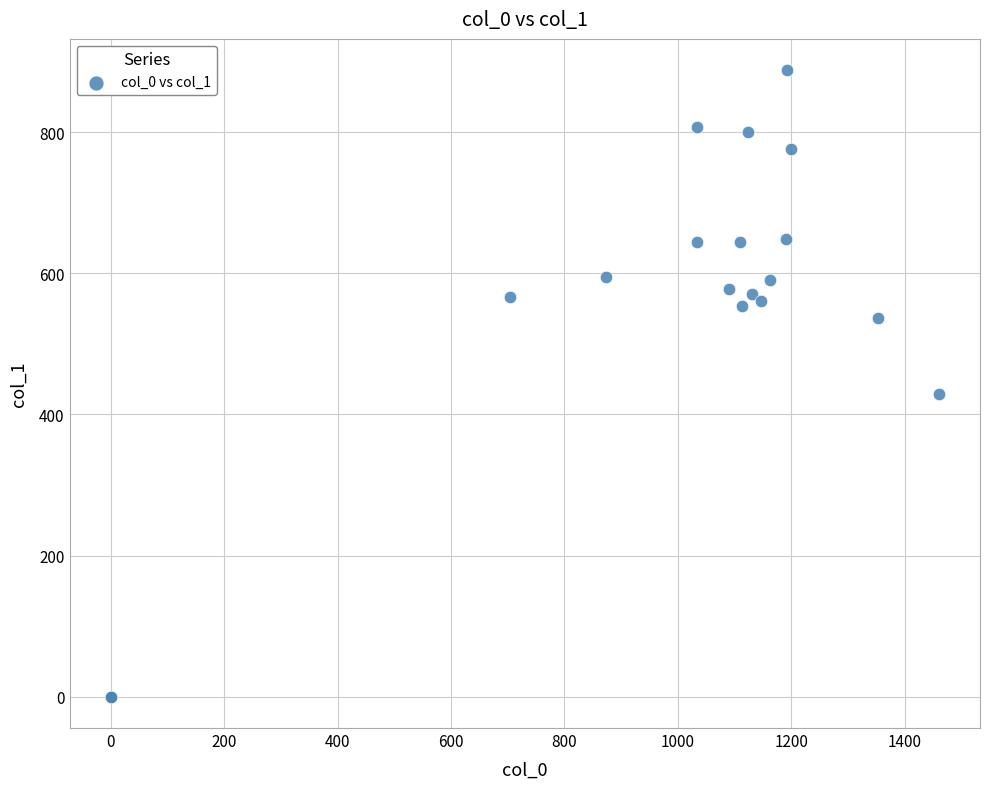

What Y value in the scatter plot is closest to 443?

428.6